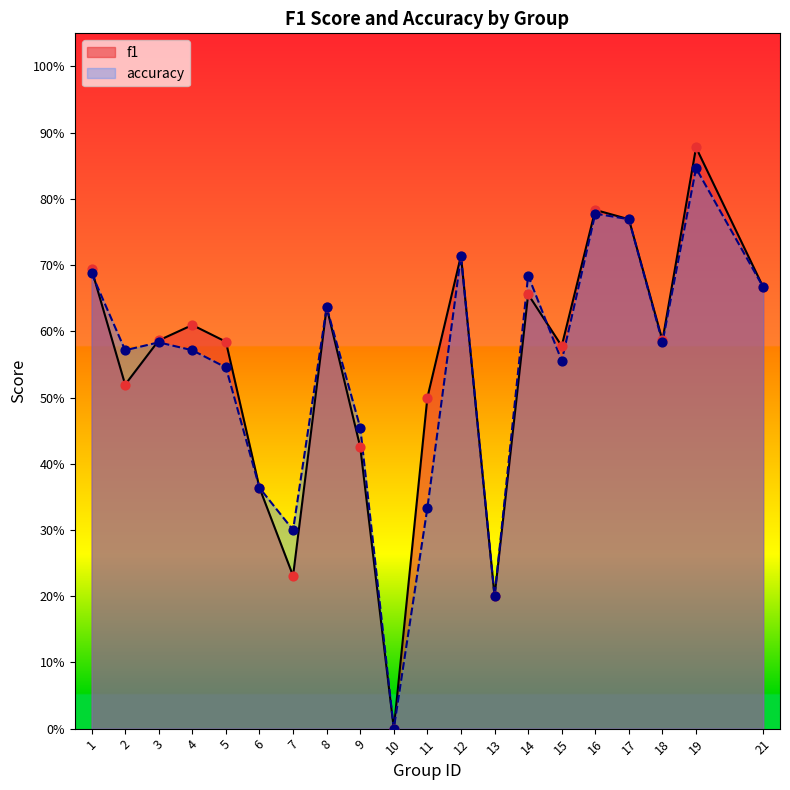

Which series has the largest total across all categories?

f1